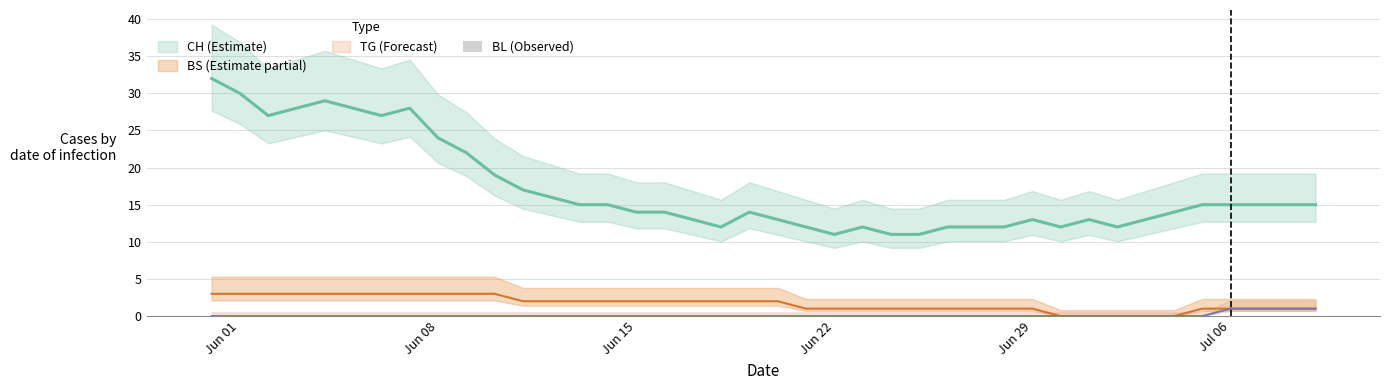

Are the bars horizontal?

No